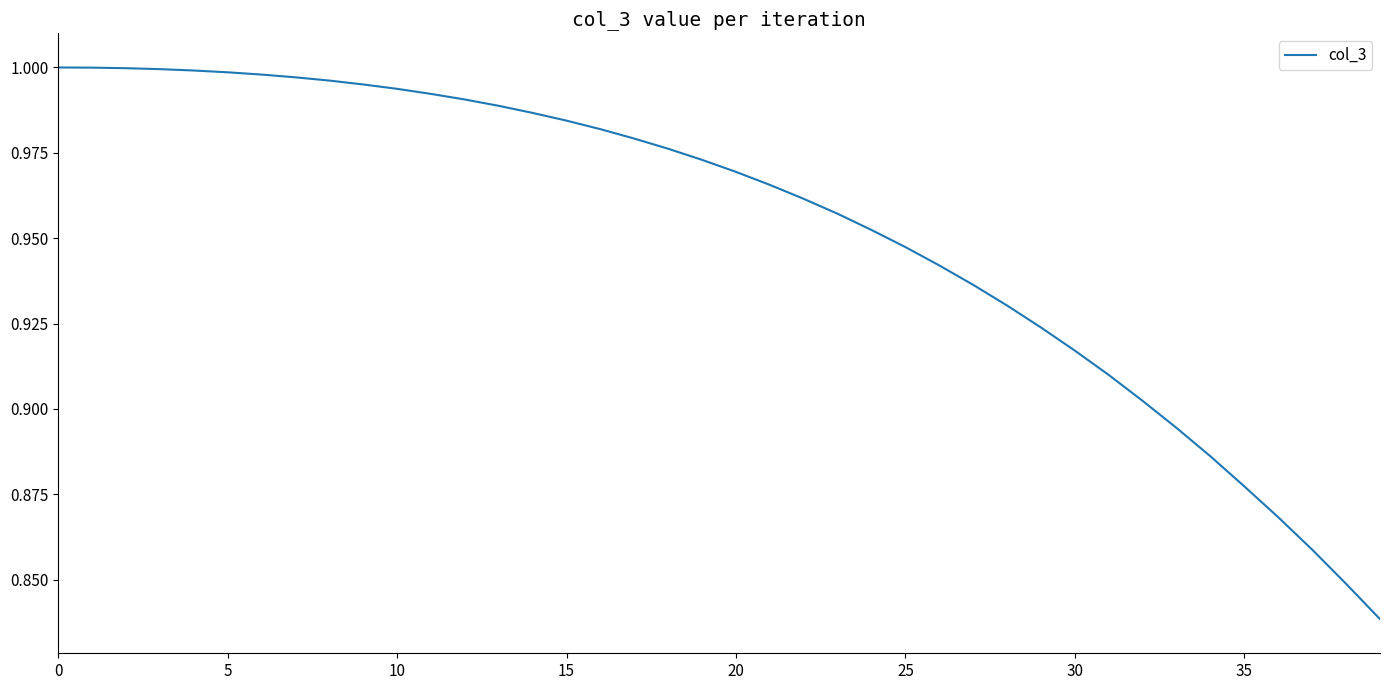

Is this an area chart (filled region under the line)?

No